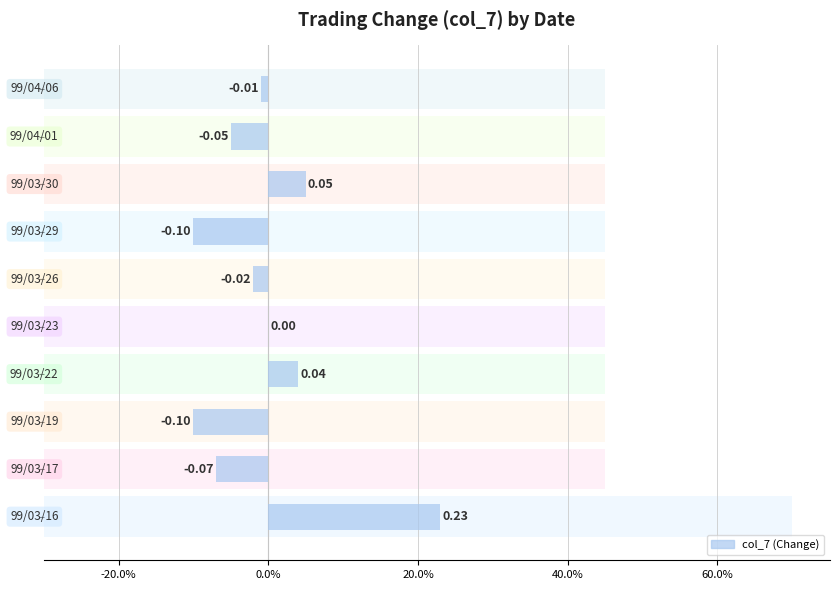

How many bars are there in total?

10